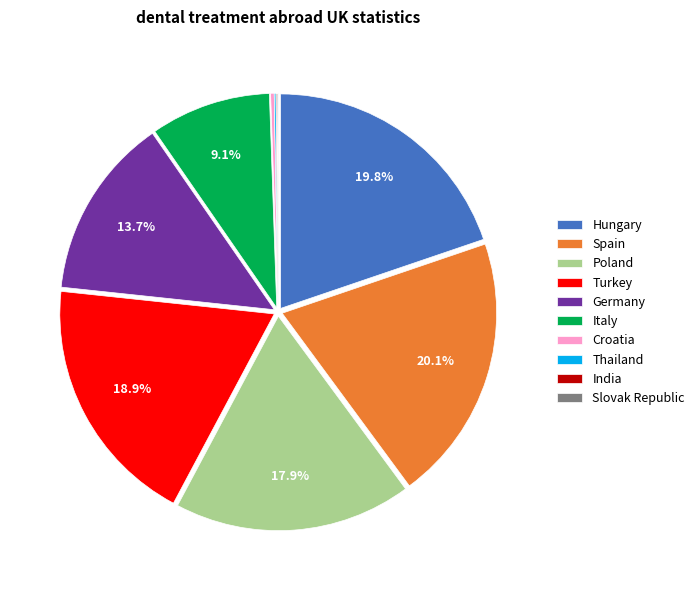

Is there any slice that represents more than half of the pie?

No